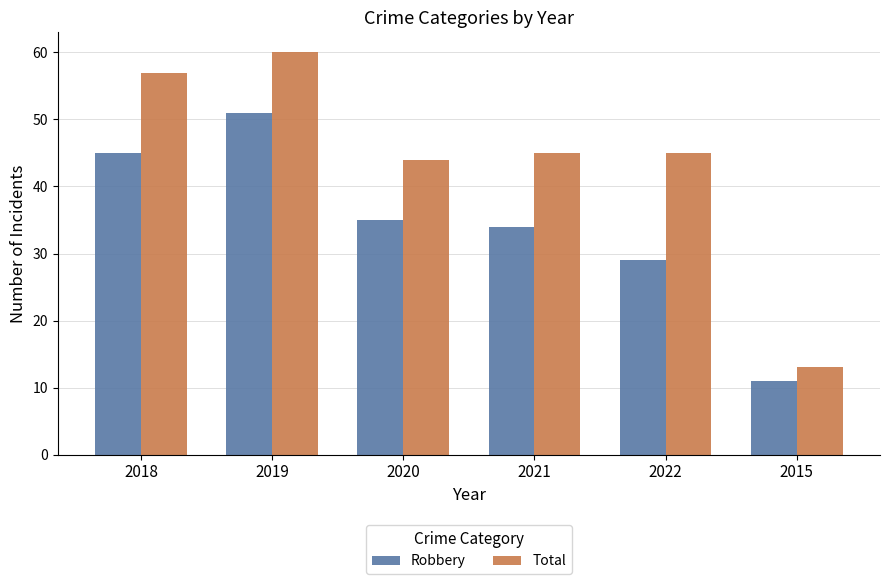

How many bars are there in each group?

2